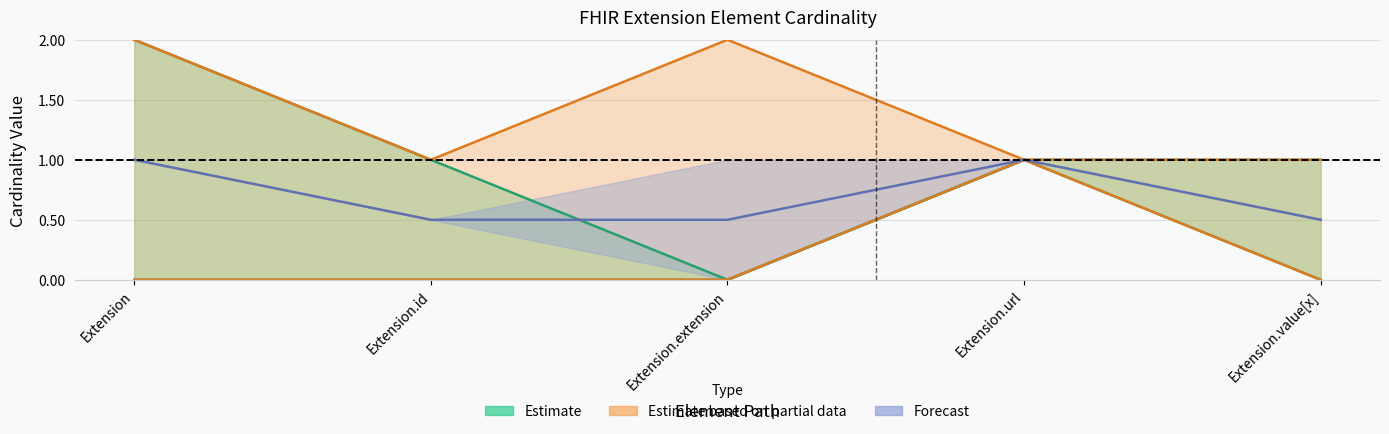

True or false: Min has a value of 1 at Extension.url.

True